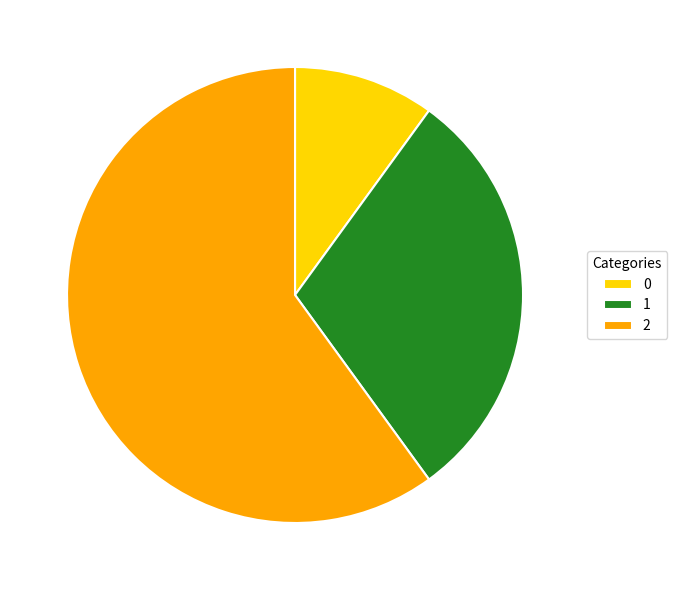

To the nearest percent, what is the combined percentage of 0 and 1?

40%